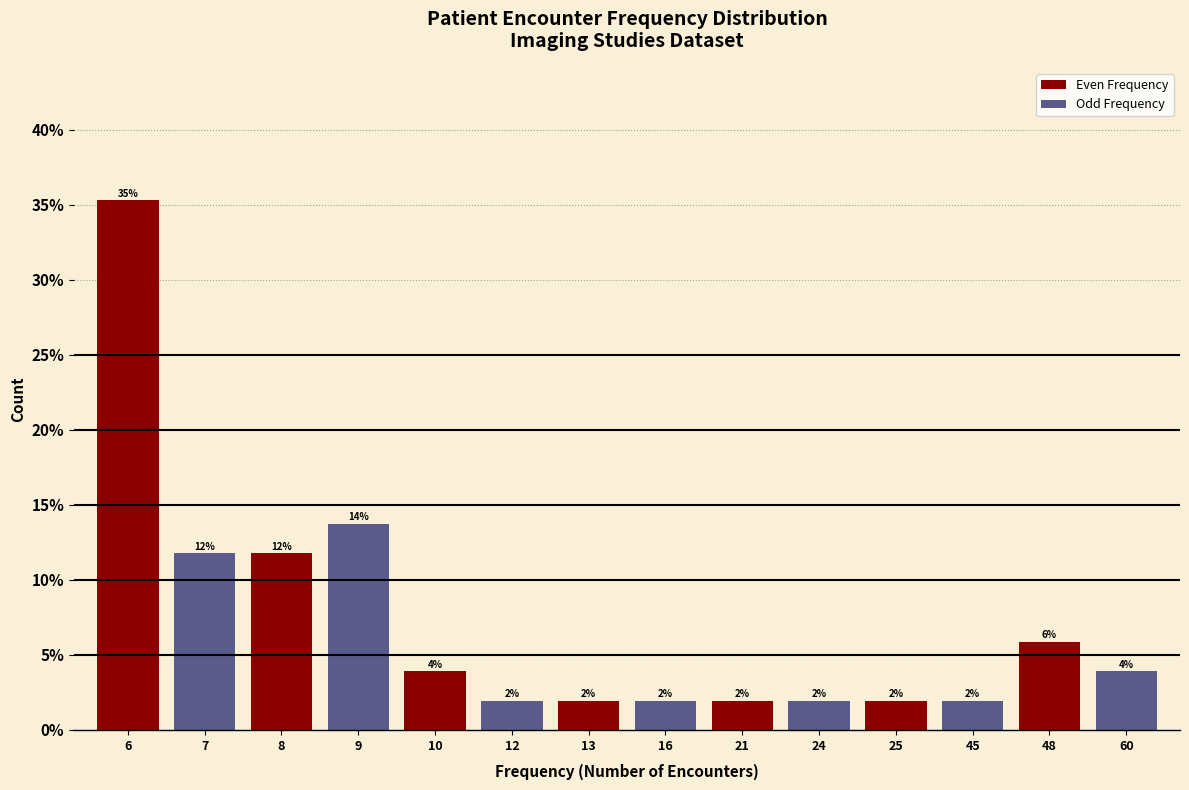

What is the value of the 12th bar from the left?

2.0